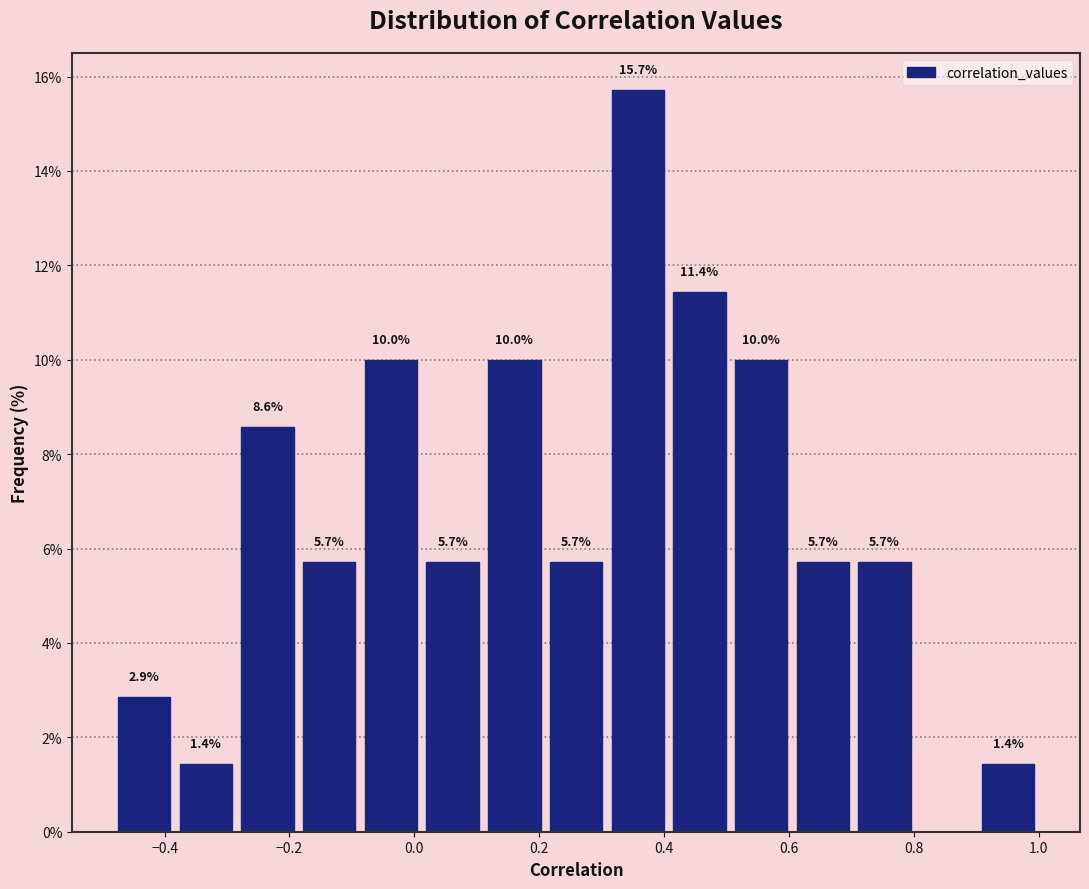

Which range on the x-axis has the tallest bar?

0.30 to 0.40